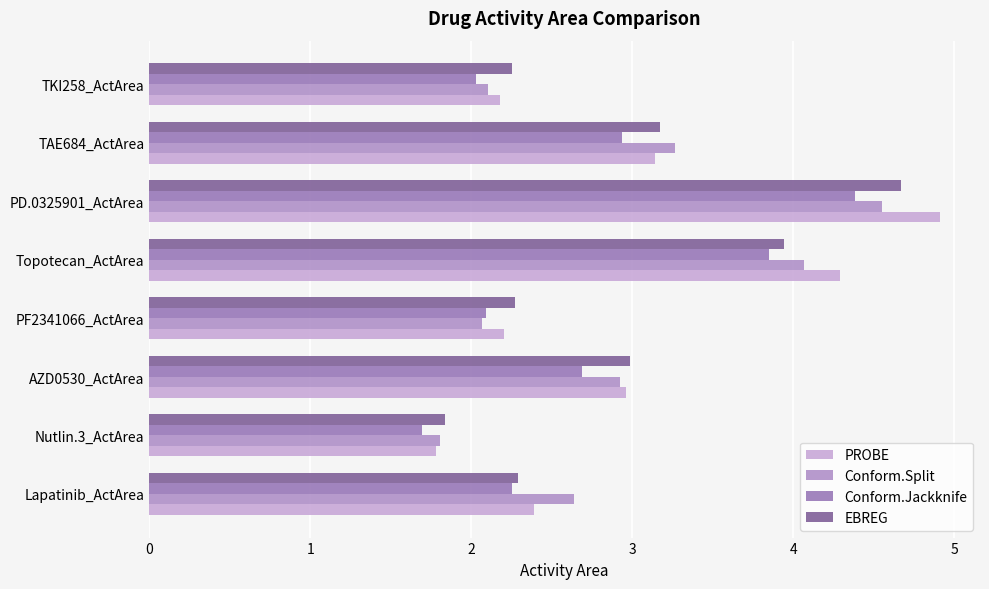

What are all the series names shown in the legend?

PROBE, Conform.Split, Conform.Jackknife, EBREG